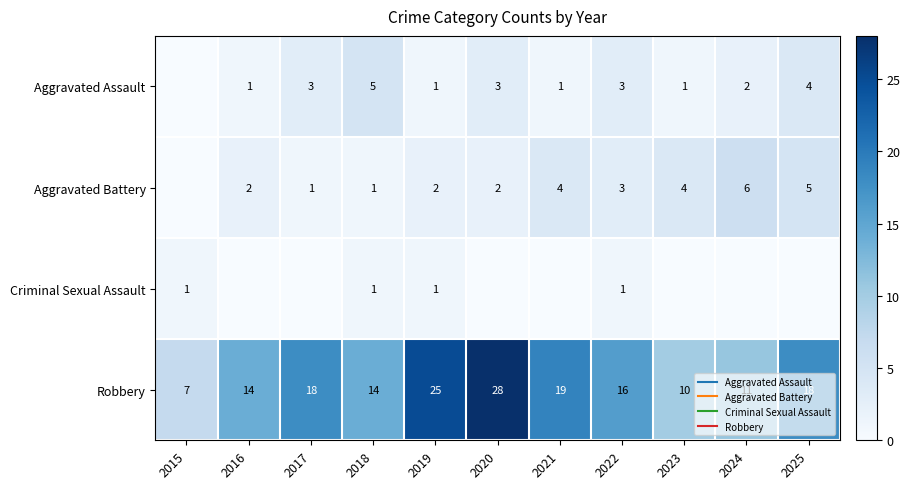

At which category does the chart reach its peak across all series?

2020